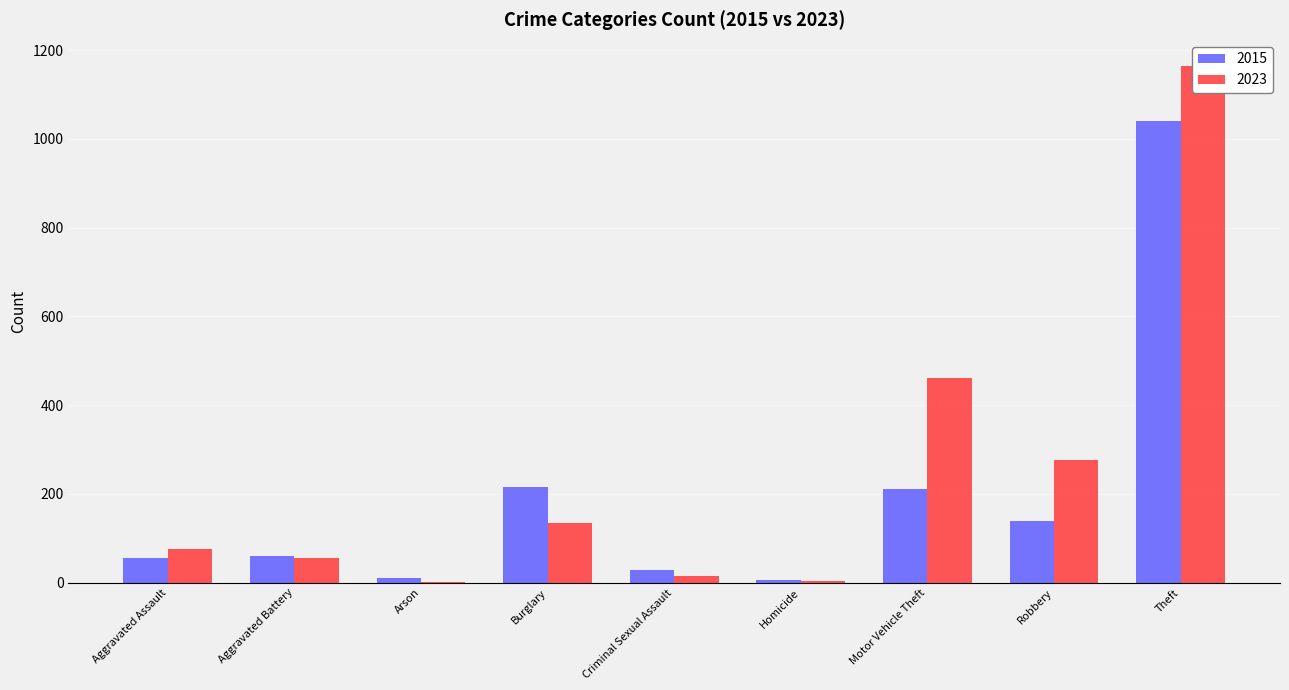

The chart shows a value of 1041 at Theft. True or false?

True